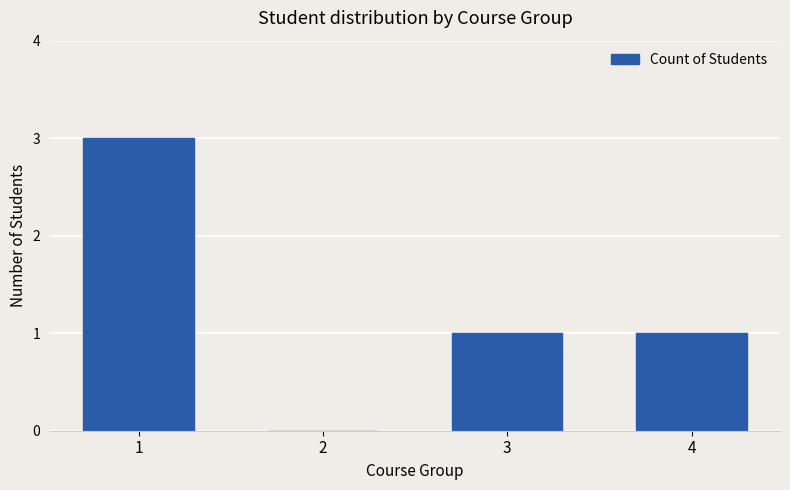

What is the maximum value shown in the chart?

3